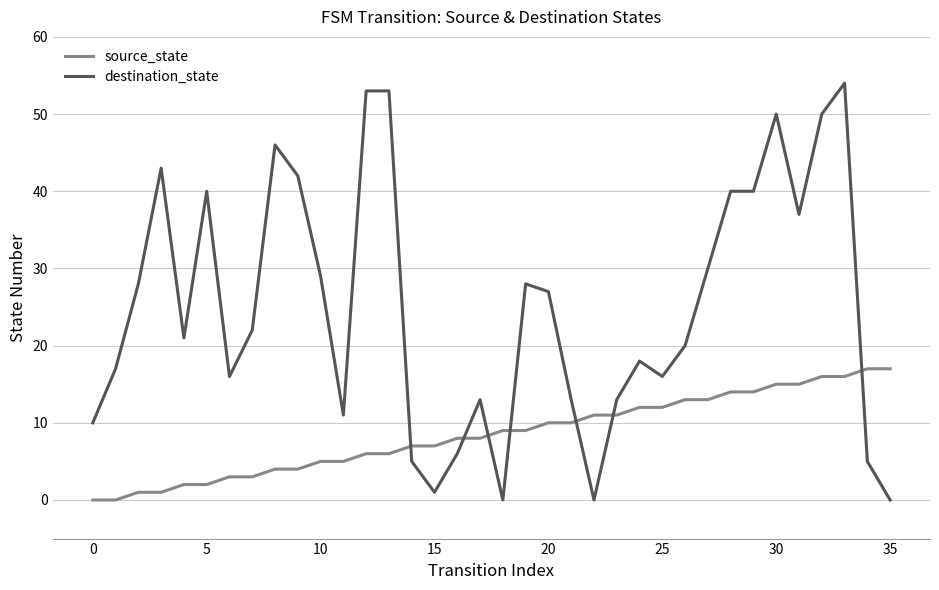

What is the maximum value for destination_state?

54